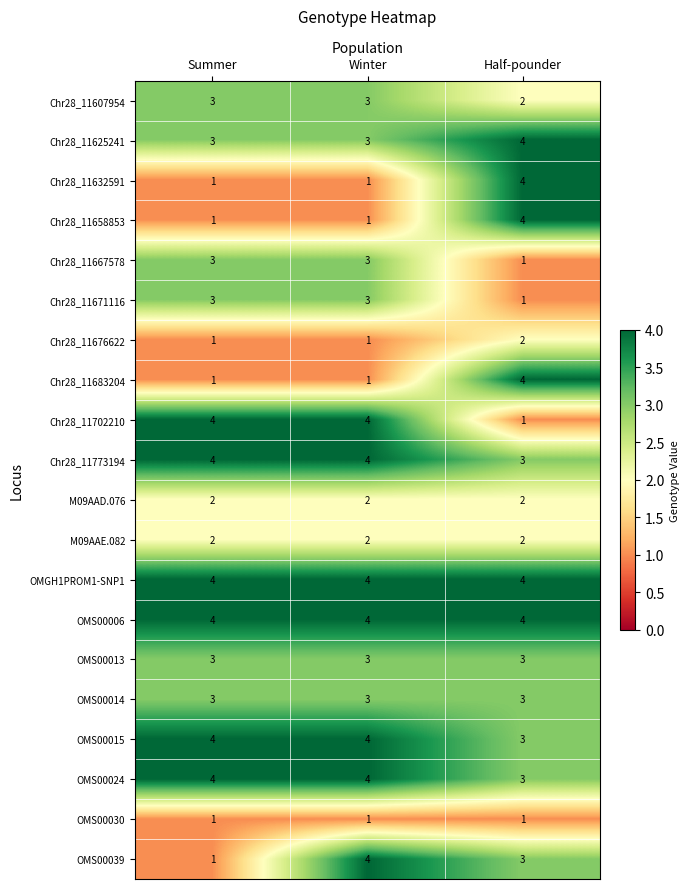

Count the number of categories in the chart.

3